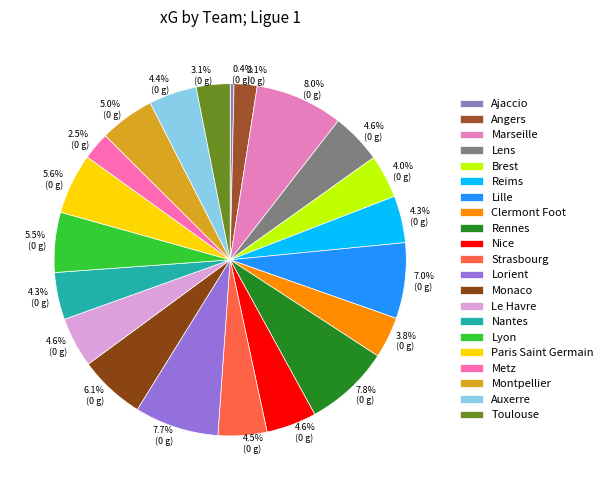

Approximately how many times larger is the value at Auxerre compared to Reims?

1.0